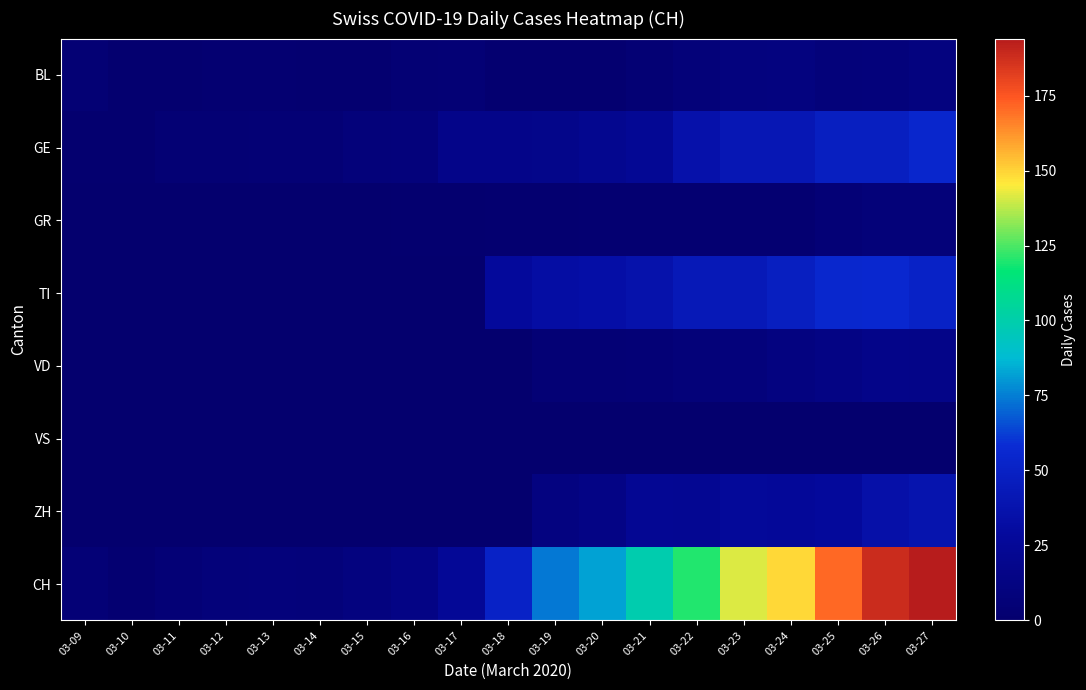

Reading left to right, list all the values displayed in this chart.

BL: 03-09=4	03-10=1	03-11=1	03-12=3	03-13=3	03-14=2	03-15=2	03-16=4	03-17=5	03-18=2	03-19=2	03-20=2	03-21=4	03-22=7	03-23=10	03-24=11	03-25=8	03-26=9	03-27=11
GE: 03-09=1	03-10=1	03-11=4	03-12=4	03-13=5	03-14=5	03-15=8	03-16=9	03-17=17	03-18=17	03-19=18	03-20=21	03-21=24	03-22=36	03-23=41	03-24=41	03-25=48	03-26=48	03-27=54
GR: 03-09=0	03-10=0	03-11=0	03-12=0	03-13=0	03-14=0	03-15=0	03-16=1	03-17=1	03-18=2	03-19=2	03-20=3	03-21=3	03-22=3	03-23=3	03-24=3	03-25=6	03-26=7	03-27=7
TI: 03-09=0	03-10=0	03-11=0	03-12=0	03-13=0	03-14=0	03-15=0	03-16=0	03-17=0	03-18=28	03-19=32	03-20=34	03-21=37	03-22=43	03-23=43	03-24=48	03-25=55	03-26=56	03-27=51
VD: 03-09=0	03-10=0	03-11=0	03-12=0	03-13=0	03-14=0	03-15=0	03-16=0	03-17=0	03-18=0	03-19=5	03-20=5	03-21=6	03-22=7	03-23=9	03-24=12	03-25=14	03-26=17	03-27=16
VS: 03-09=0	03-10=0	03-11=0	03-12=0	03-13=0	03-14=0	03-15=0	03-16=0	03-17=0	03-18=0	03-19=0	03-20=0	03-21=0	03-22=0	03-23=0	03-24=0	03-25=0	03-26=0	03-27=0
ZH: 03-09=0	03-10=0	03-11=0	03-12=0	03-13=0	03-14=0	03-15=0	03-16=0	03-17=0	03-18=0	03-19=12	03-20=15	03-21=23	03-22=22	03-23=27	03-24=26	03-25=28	03-26=35	03-27=38
CH: 03-09=6	03-10=3	03-11=6	03-12=8	03-13=9	03-14=8	03-15=11	03-16=15	03-17=25	03-18=51	03-19=74	03-20=82	03-21=99	03-22=120	03-23=141	03-24=149	03-25=171	03-26=188	03-27=194